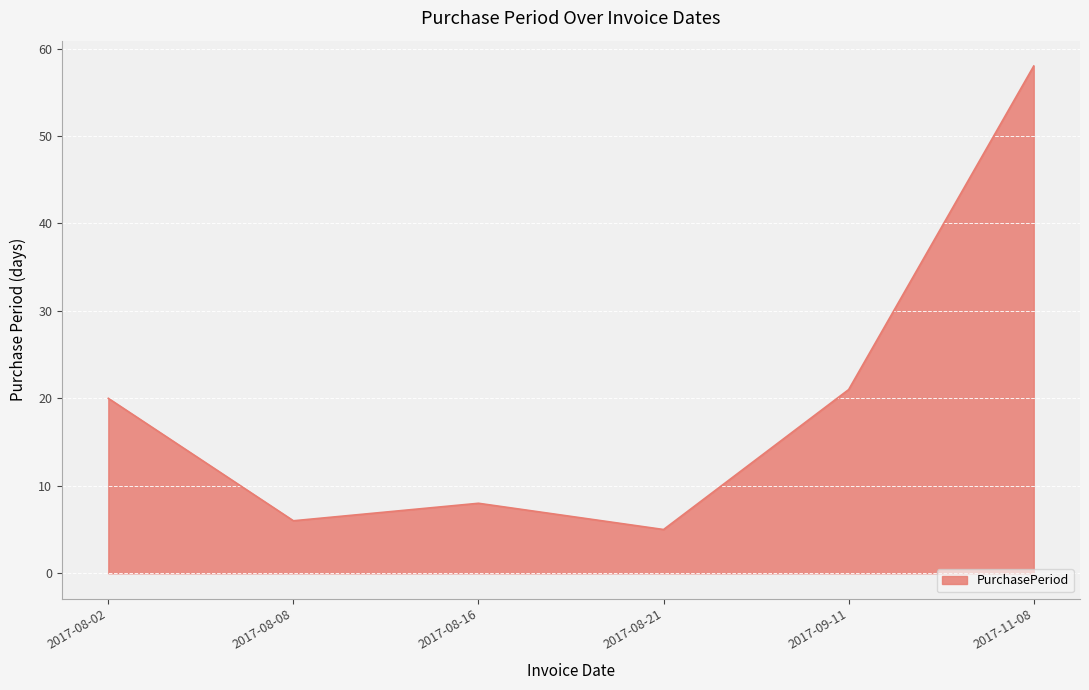

What is the difference between the second highest and minimum values?

16